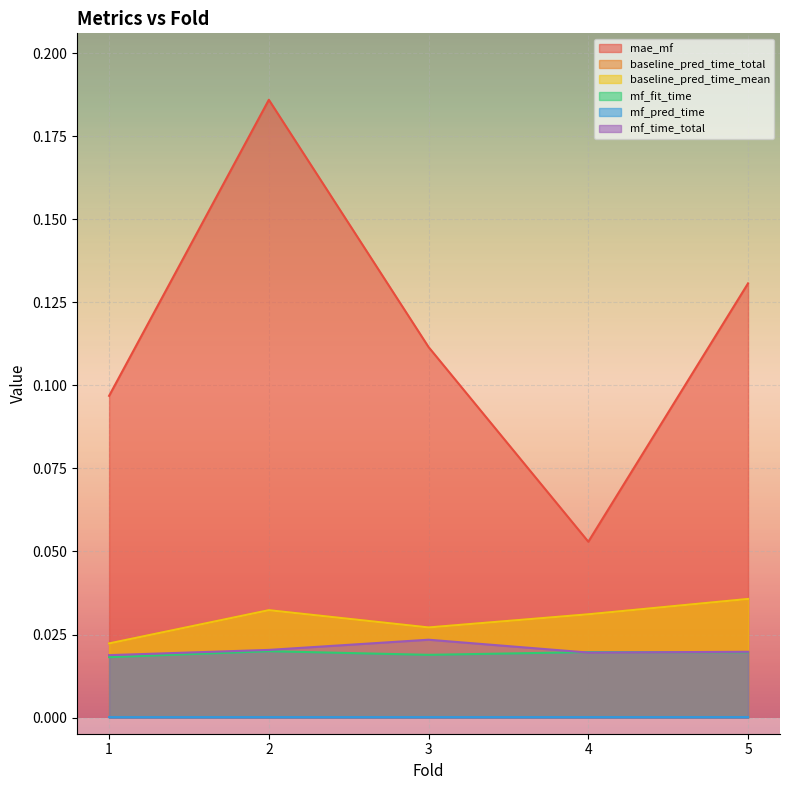

Reading left to right, extract all data points from this chart.

mae_mf: 0.1	0.2	0.1	0.1	0.1
baseline_pred_time_total: 0.0	0.0	0.0	0.0	0.0
baseline_pred_time_mean: 0.0	0.0	0.0	0.0	0.0
mf_fit_time: 0.0	0.0	0.0	0.0	0.0
mf_pred_time: 0.0	0.0	0.0	0.0	0.0
mf_time_total: 0.0	0.0	0.0	0.0	0.0